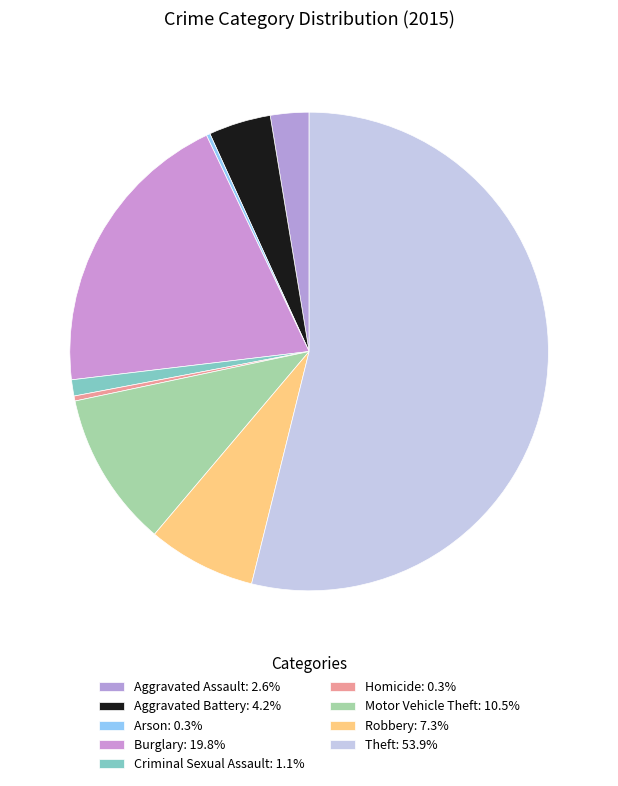

To the nearest percent, what is the difference between the Homicide and Aggravated Battery slice percentages?

4%